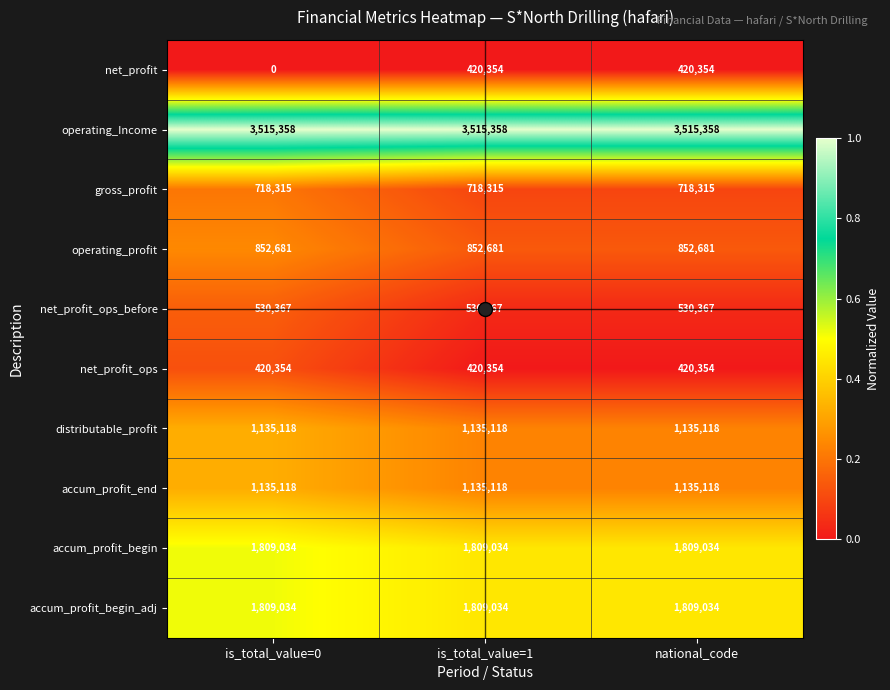

What is the difference between the net_profit values at is_total_value=0 and is_total_value=1?

420354